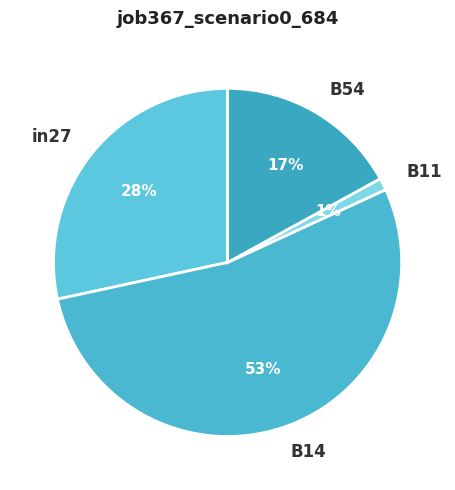

True or false: in27 accounts for 34% of the total.

False